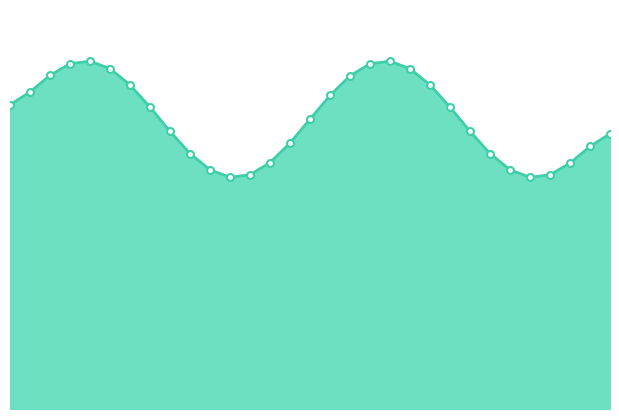

Does the chart display data point markers on the line(s)?

No